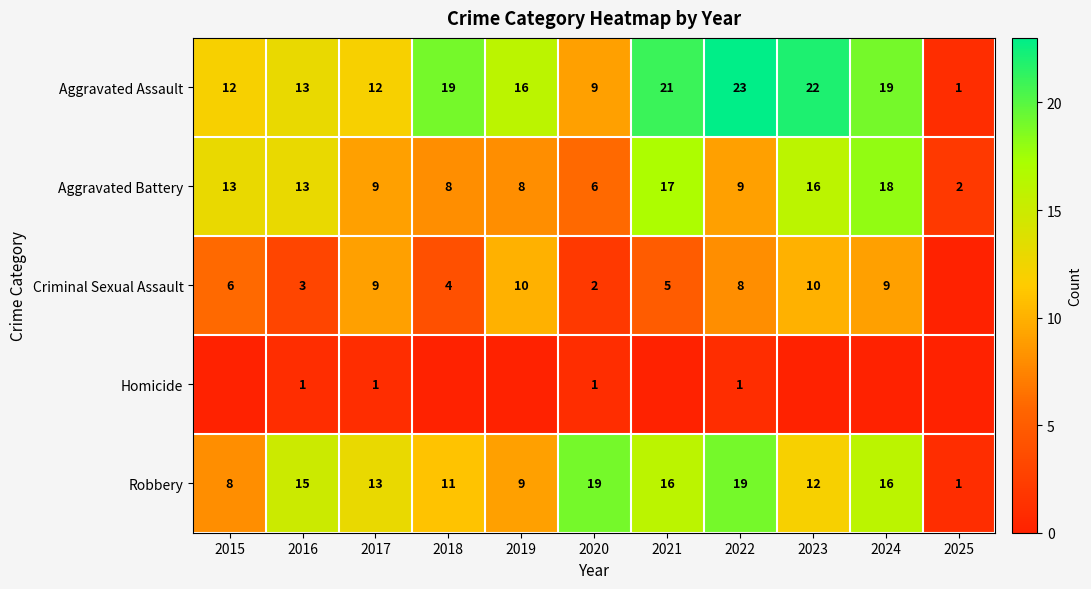

What is the sum of all Aggravated Assault values?

167